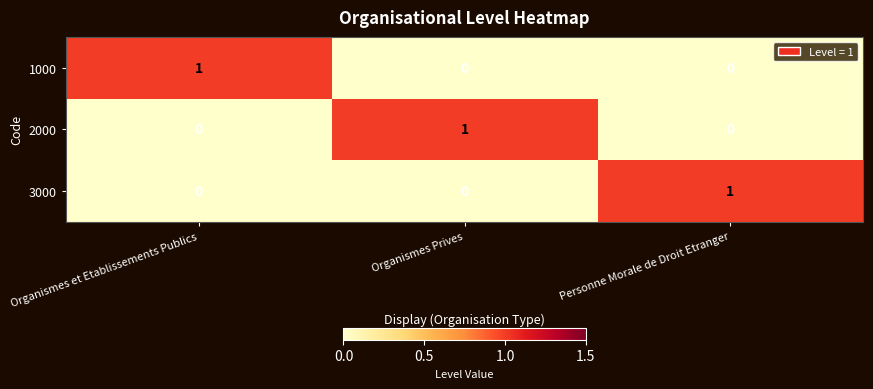

Count the 3000 values in the range 0 to 1.

3